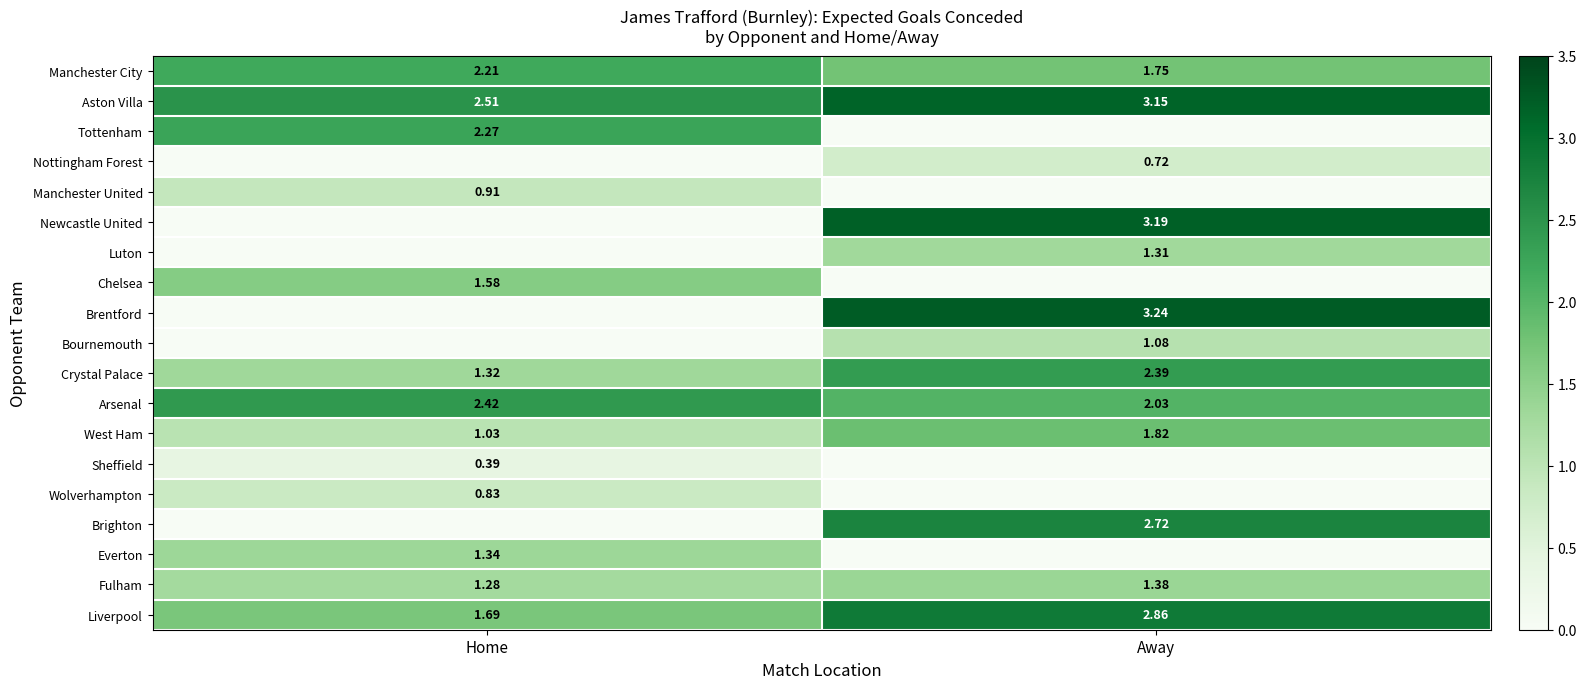

Rank the categories by Arsenal value from highest to lowest.

Home, Away